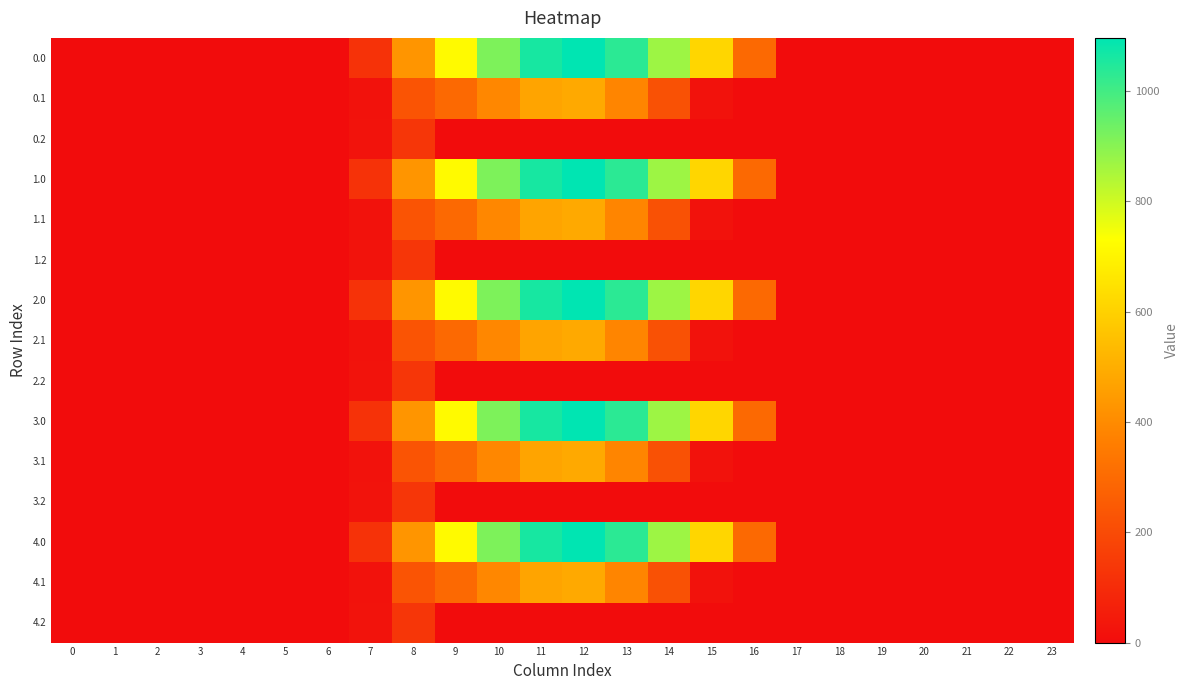

Reading left to right, what are all the values shown in this chart?

0.0: 0=0.0	1=0.0	2=0.0	3=0.0	4=0.0	5=0.0	6=0.0	7=120.6	8=430.3	9=716.9	10=916.2	11=1060.3	12=1096.7	13=1032.9	14=870.6	15=615.9	16=294.5	17=0.0	18=0.0	19=0.0	20=0.0	21=0.0	22=0.0	23=0.0
0.1: 0=0.0	1=0.0	2=0.0	3=0.0	4=0.0	5=0.0	6=0.0	7=17.7	8=227.5	9=295.9	10=388.1	11=471.7	12=485.4	13=382.7	14=219.2	15=17.3	16=0.0	17=0.0	18=0.0	19=0.0	20=0.0	21=0.0	22=0.0	23=0.0
0.2: 0=0.0	1=0.0	2=0.0	3=0.0	4=0.0	5=0.0	6=0.0	7=22.3	8=134.2	9=0.0	10=0.0	11=0.0	12=0.0	13=0.0	14=0.0	15=0.0	16=0.0	17=0.0	18=0.0	19=0.0	20=0.0	21=0.0	22=0.0	23=0.0
1.0: 0=0.0	1=0.0	2=0.0	3=0.0	4=0.0	5=0.0	6=0.0	7=120.6	8=430.3	9=716.9	10=916.2	11=1060.3	12=1096.7	13=1032.9	14=870.6	15=615.9	16=294.5	17=0.0	18=0.0	19=0.0	20=0.0	21=0.0	22=0.0	23=0.0
1.1: 0=0.0	1=0.0	2=0.0	3=0.0	4=0.0	5=0.0	6=0.0	7=17.7	8=227.5	9=295.9	10=388.1	11=471.7	12=485.4	13=382.7	14=219.2	15=17.3	16=0.0	17=0.0	18=0.0	19=0.0	20=0.0	21=0.0	22=0.0	23=0.0
1.2: 0=0.0	1=0.0	2=0.0	3=0.0	4=0.0	5=0.0	6=0.0	7=22.3	8=134.2	9=0.0	10=0.0	11=0.0	12=0.0	13=0.0	14=0.0	15=0.0	16=0.0	17=0.0	18=0.0	19=0.0	20=0.0	21=0.0	22=0.0	23=0.0
2.0: 0=0.0	1=0.0	2=0.0	3=0.0	4=0.0	5=0.0	6=0.0	7=120.6	8=430.3	9=716.9	10=916.2	11=1060.3	12=1096.7	13=1032.9	14=870.6	15=615.9	16=294.5	17=0.0	18=0.0	19=0.0	20=0.0	21=0.0	22=0.0	23=0.0
2.1: 0=0.0	1=0.0	2=0.0	3=0.0	4=0.0	5=0.0	6=0.0	7=17.7	8=227.5	9=295.9	10=388.1	11=471.7	12=485.4	13=382.7	14=219.2	15=17.3	16=0.0	17=0.0	18=0.0	19=0.0	20=0.0	21=0.0	22=0.0	23=0.0
2.2: 0=0.0	1=0.0	2=0.0	3=0.0	4=0.0	5=0.0	6=0.0	7=22.3	8=134.2	9=0.0	10=0.0	11=0.0	12=0.0	13=0.0	14=0.0	15=0.0	16=0.0	17=0.0	18=0.0	19=0.0	20=0.0	21=0.0	22=0.0	23=0.0
3.0: 0=0.0	1=0.0	2=0.0	3=0.0	4=0.0	5=0.0	6=0.0	7=120.6	8=430.3	9=716.9	10=916.2	11=1060.3	12=1096.7	13=1032.9	14=870.6	15=615.9	16=294.5	17=0.0	18=0.0	19=0.0	20=0.0	21=0.0	22=0.0	23=0.0
3.1: 0=0.0	1=0.0	2=0.0	3=0.0	4=0.0	5=0.0	6=0.0	7=17.7	8=227.5	9=295.9	10=388.1	11=471.7	12=485.4	13=382.7	14=219.2	15=17.3	16=0.0	17=0.0	18=0.0	19=0.0	20=0.0	21=0.0	22=0.0	23=0.0
3.2: 0=0.0	1=0.0	2=0.0	3=0.0	4=0.0	5=0.0	6=0.0	7=22.3	8=134.2	9=0.0	10=0.0	11=0.0	12=0.0	13=0.0	14=0.0	15=0.0	16=0.0	17=0.0	18=0.0	19=0.0	20=0.0	21=0.0	22=0.0	23=0.0
4.0: 0=0.0	1=0.0	2=0.0	3=0.0	4=0.0	5=0.0	6=0.0	7=120.6	8=430.3	9=716.9	10=916.2	11=1060.3	12=1096.7	13=1032.9	14=870.6	15=615.9	16=294.5	17=0.0	18=0.0	19=0.0	20=0.0	21=0.0	22=0.0	23=0.0
4.1: 0=0.0	1=0.0	2=0.0	3=0.0	4=0.0	5=0.0	6=0.0	7=17.7	8=227.5	9=295.9	10=388.1	11=471.7	12=485.4	13=382.7	14=219.2	15=17.3	16=0.0	17=0.0	18=0.0	19=0.0	20=0.0	21=0.0	22=0.0	23=0.0
4.2: 0=0.0	1=0.0	2=0.0	3=0.0	4=0.0	5=0.0	6=0.0	7=22.3	8=134.2	9=0.0	10=0.0	11=0.0	12=0.0	13=0.0	14=0.0	15=0.0	16=0.0	17=0.0	18=0.0	19=0.0	20=0.0	21=0.0	22=0.0	23=0.0